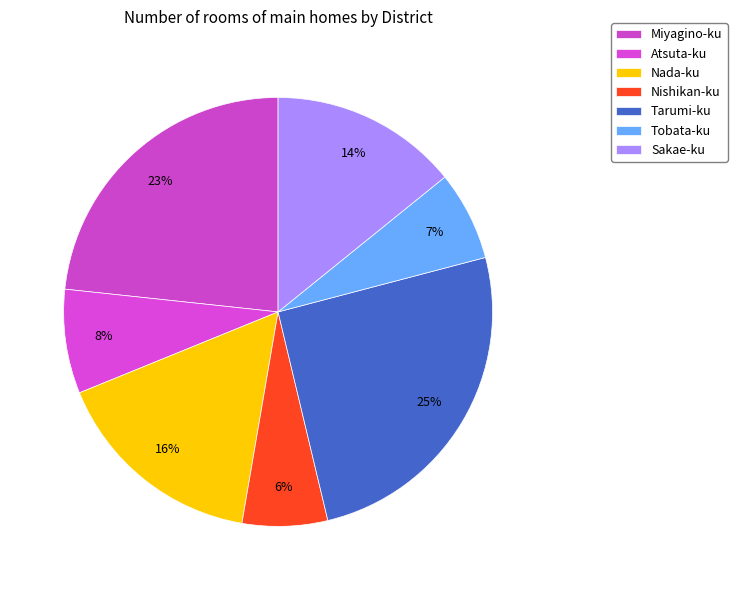

Is there any slice that represents more than half of the pie?

No